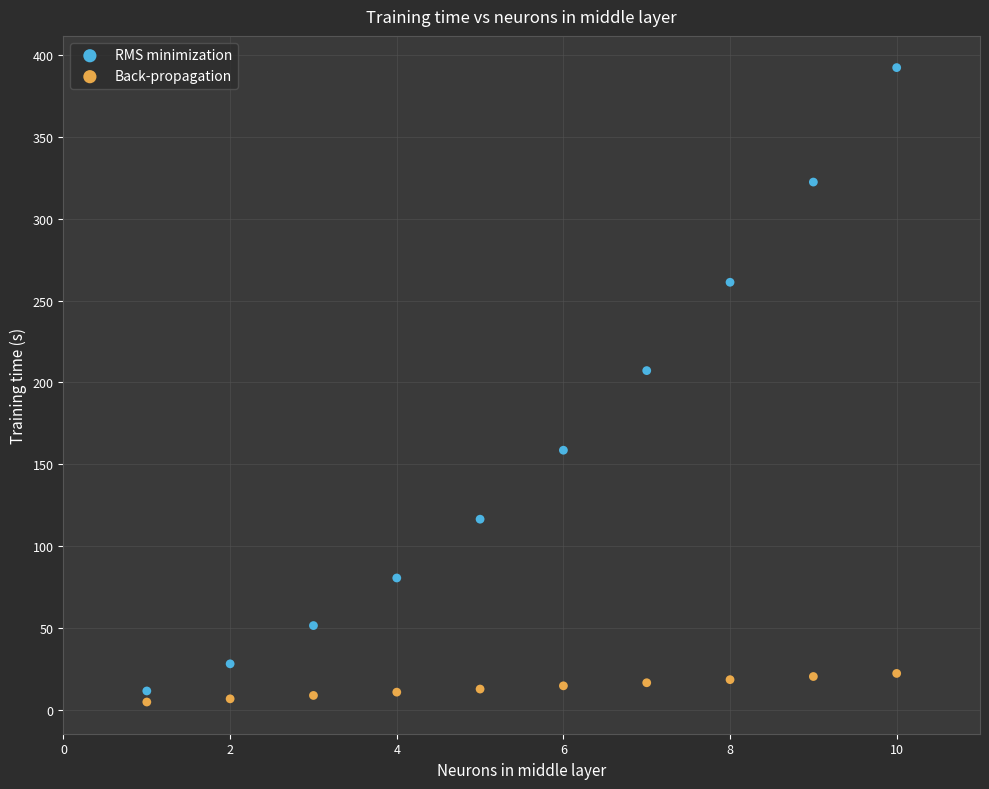

Across all series, what Y value is closest to 198?

207.2